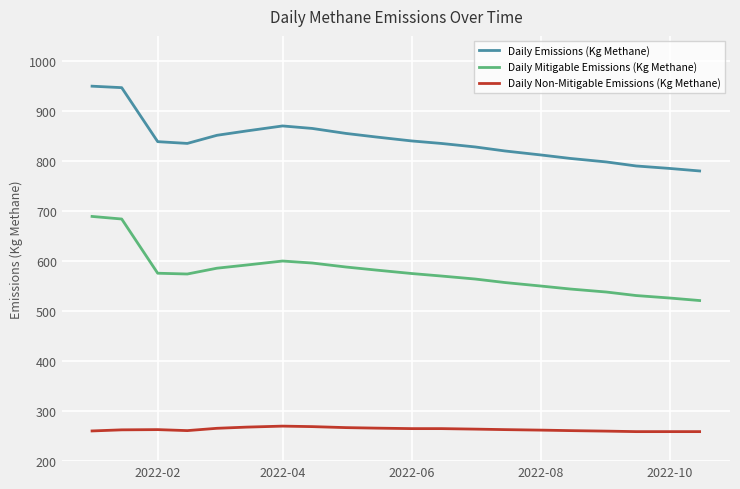

List the series in order of their peak value, highest first.

Daily Emissions (Kg Methane), Daily Mitigable Emissions (Kg Methane), Daily Non-Mitigable Emissions (Kg Methane)